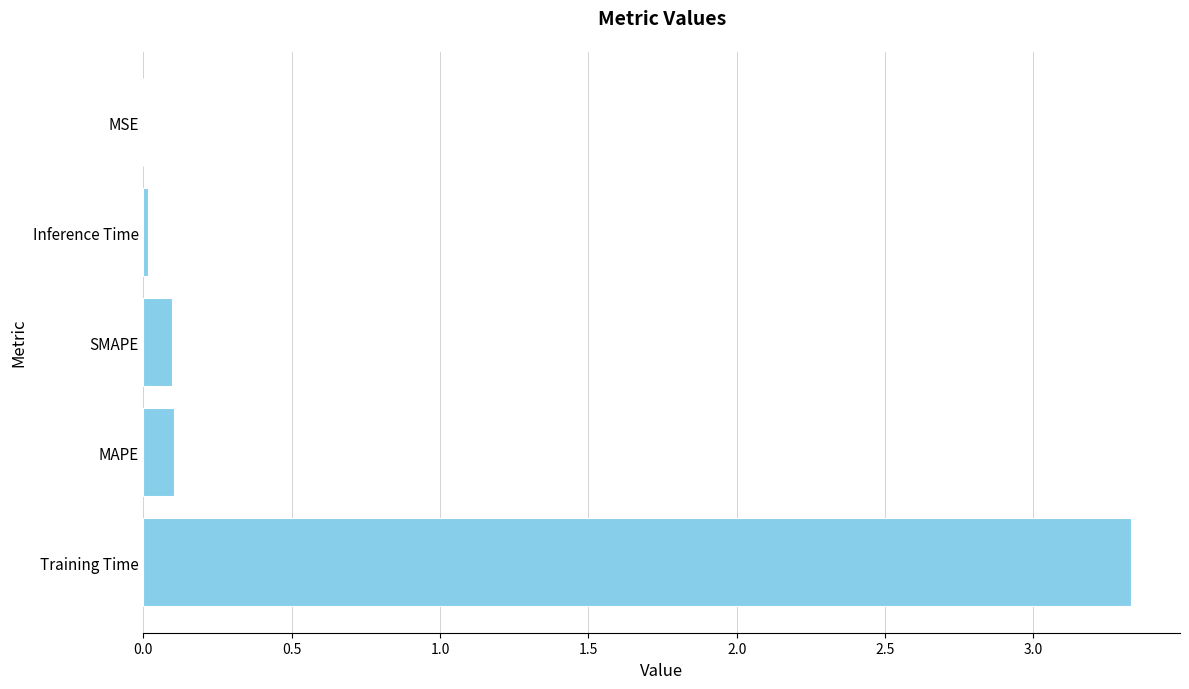

How many data points does each series have?

5